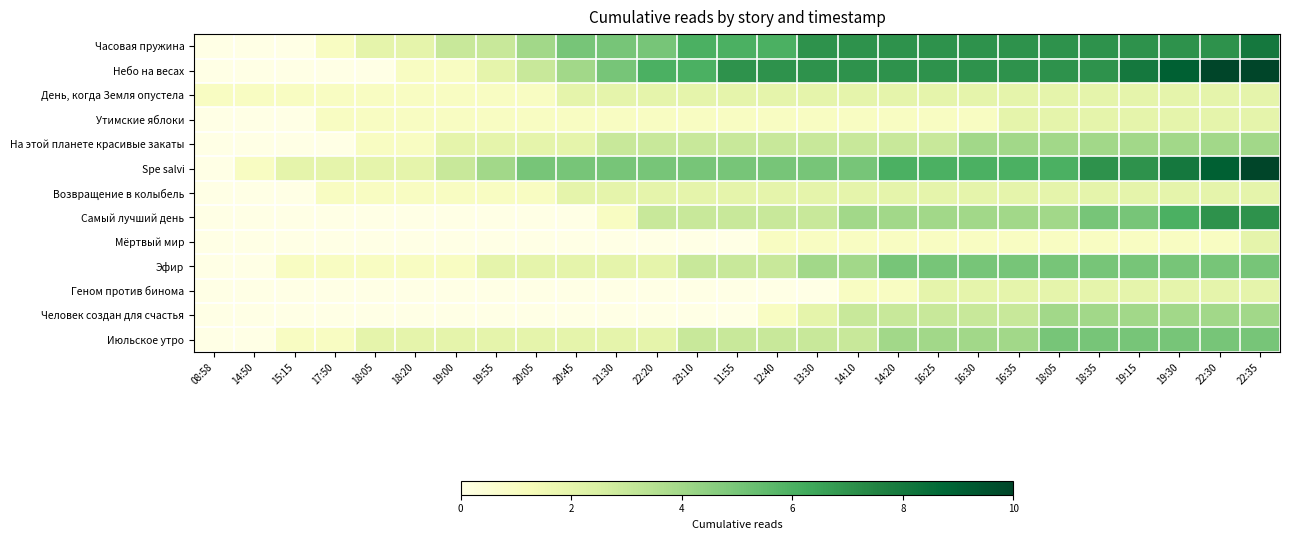

Reading left to right, extract all data points from this chart.

Часовая пружина: 08:58=0	14:50=0	15:15=0	17:50=1	18:05=2	18:20=2	19:00=3	19:55=3	20:05=4	20:45=5	21:30=5	22:20=5	23:10=6	11:55=6	12:40=6	13:30=7	14:10=7	14:20=7	16:25=7	16:30=7	16:35=7	18:05=7	18:35=7	19:15=7	19:30=7	22:30=7	22:35=8
Небо на весах: 08:58=0	14:50=0	15:15=0	17:50=0	18:05=0	18:20=1	19:00=1	19:55=2	20:05=3	20:45=4	21:30=5	22:20=6	23:10=6	11:55=7	12:40=7	13:30=7	14:10=7	14:20=7	16:25=7	16:30=7	16:35=7	18:05=7	18:35=7	19:15=8	19:30=9	22:30=10	22:35=10
День, когда Земля опустела: 08:58=1	14:50=1	15:15=1	17:50=1	18:05=1	18:20=1	19:00=1	19:55=1	20:05=1	20:45=2	21:30=2	22:20=2	23:10=2	11:55=2	12:40=2	13:30=2	14:10=2	14:20=2	16:25=2	16:30=2	16:35=2	18:05=2	18:35=2	19:15=2	19:30=2	22:30=2	22:35=2
Утимские яблоки: 08:58=0	14:50=0	15:15=0	17:50=1	18:05=1	18:20=1	19:00=1	19:55=1	20:05=1	20:45=1	21:30=1	22:20=1	23:10=1	11:55=1	12:40=1	13:30=1	14:10=1	14:20=1	16:25=1	16:30=1	16:35=2	18:05=2	18:35=2	19:15=2	19:30=2	22:30=2	22:35=2
На этой планете красивые закаты: 08:58=0	14:50=0	15:15=0	17:50=0	18:05=1	18:20=1	19:00=2	19:55=2	20:05=2	20:45=2	21:30=3	22:20=3	23:10=3	11:55=3	12:40=3	13:30=3	14:10=3	14:20=3	16:25=3	16:30=4	16:35=4	18:05=4	18:35=4	19:15=4	19:30=4	22:30=4	22:35=4
Spe salvi: 08:58=0	14:50=1	15:15=2	17:50=2	18:05=2	18:20=2	19:00=3	19:55=4	20:05=5	20:45=5	21:30=5	22:20=5	23:10=5	11:55=5	12:40=5	13:30=5	14:10=5	14:20=6	16:25=6	16:30=6	16:35=6	18:05=6	18:35=7	19:15=7	19:30=8	22:30=9	22:35=10
Возвращение в колыбель: 08:58=0	14:50=0	15:15=0	17:50=1	18:05=1	18:20=1	19:00=1	19:55=1	20:05=1	20:45=2	21:30=2	22:20=2	23:10=2	11:55=2	12:40=2	13:30=2	14:10=2	14:20=2	16:25=2	16:30=2	16:35=2	18:05=2	18:35=2	19:15=2	19:30=2	22:30=2	22:35=2
Самый лучший день: 08:58=0	14:50=0	15:15=0	17:50=0	18:05=0	18:20=0	19:00=0	19:55=0	20:05=0	20:45=0	21:30=1	22:20=3	23:10=3	11:55=3	12:40=3	13:30=3	14:10=4	14:20=4	16:25=4	16:30=4	16:35=4	18:05=4	18:35=5	19:15=5	19:30=6	22:30=7	22:35=7
Мёртвый мир: 08:58=0	14:50=0	15:15=0	17:50=0	18:05=0	18:20=0	19:00=0	19:55=0	20:05=0	20:45=0	21:30=0	22:20=0	23:10=0	11:55=0	12:40=1	13:30=1	14:10=1	14:20=1	16:25=1	16:30=1	16:35=1	18:05=1	18:35=1	19:15=1	19:30=1	22:30=1	22:35=2
Эфир: 08:58=0	14:50=0	15:15=1	17:50=1	18:05=1	18:20=1	19:00=1	19:55=2	20:05=2	20:45=2	21:30=2	22:20=2	23:10=3	11:55=3	12:40=3	13:30=4	14:10=4	14:20=5	16:25=5	16:30=5	16:35=5	18:05=5	18:35=5	19:15=5	19:30=5	22:30=5	22:35=5
Геном против бинома: 08:58=0	14:50=0	15:15=0	17:50=0	18:05=0	18:20=0	19:00=0	19:55=0	20:05=0	20:45=0	21:30=0	22:20=0	23:10=0	11:55=0	12:40=0	13:30=0	14:10=1	14:20=1	16:25=2	16:30=2	16:35=2	18:05=2	18:35=2	19:15=2	19:30=2	22:30=2	22:35=2
Человек создан для счастья: 08:58=0	14:50=0	15:15=0	17:50=0	18:05=0	18:20=0	19:00=0	19:55=0	20:05=0	20:45=0	21:30=0	22:20=0	23:10=0	11:55=0	12:40=1	13:30=2	14:10=3	14:20=3	16:25=3	16:30=3	16:35=3	18:05=4	18:35=4	19:15=4	19:30=4	22:30=4	22:35=4
Июльское утро: 08:58=0	14:50=0	15:15=1	17:50=1	18:05=2	18:20=2	19:00=2	19:55=2	20:05=2	20:45=2	21:30=2	22:20=2	23:10=3	11:55=3	12:40=3	13:30=3	14:10=3	14:20=4	16:25=4	16:30=4	16:35=4	18:05=5	18:35=5	19:15=5	19:30=5	22:30=5	22:35=5